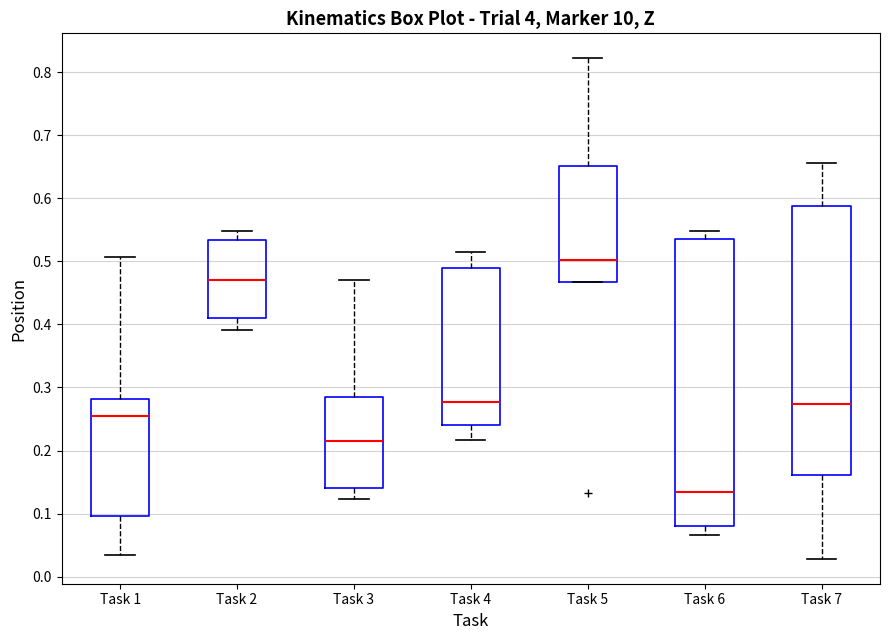

Comparing the boxes themselves (not the whiskers), which one is the tallest?

Task 6